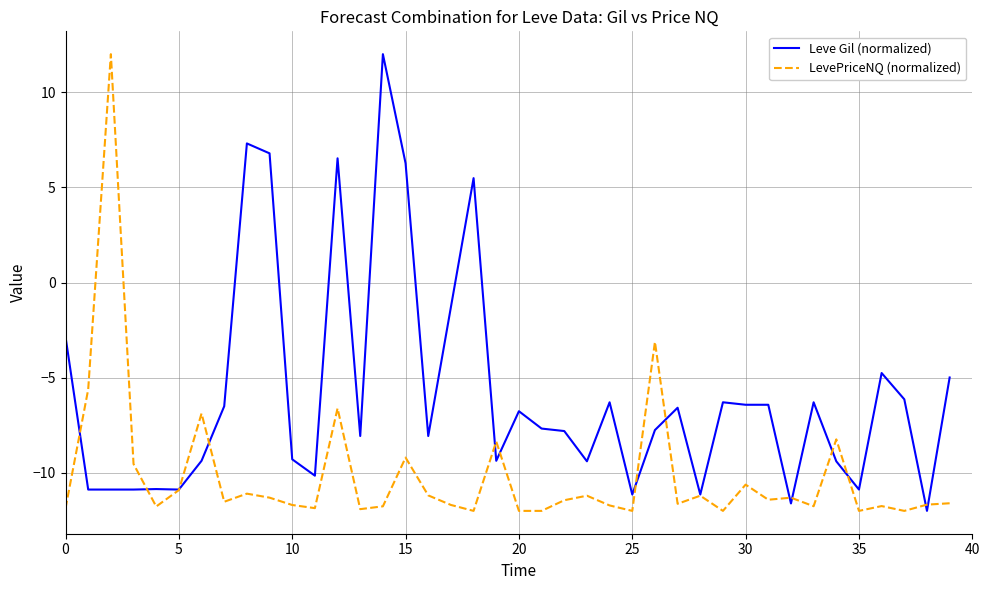

At how many categories does at least one series exceed 2?

7